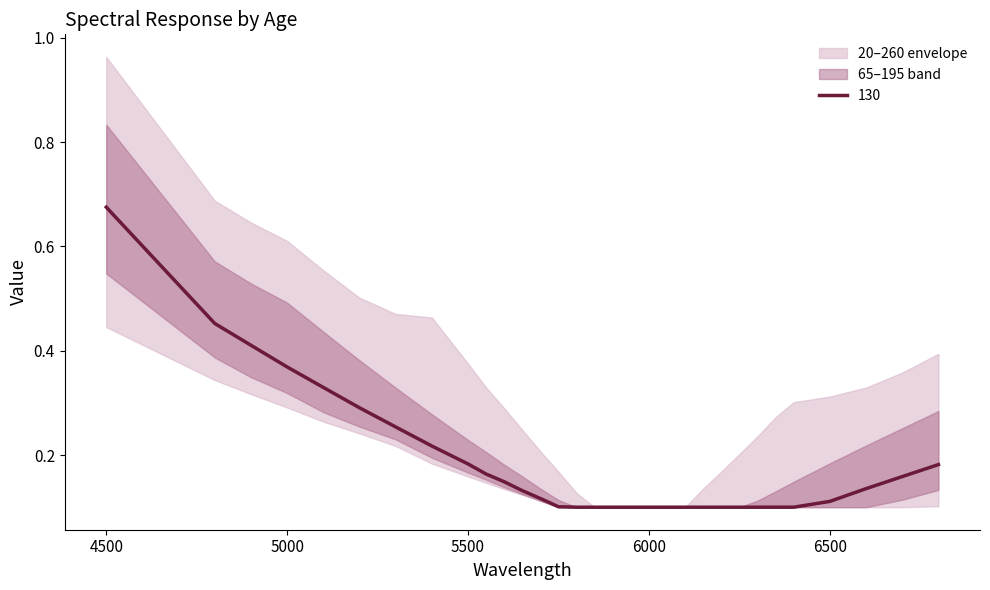

True or false: 65 and 130 cross at least once.

False